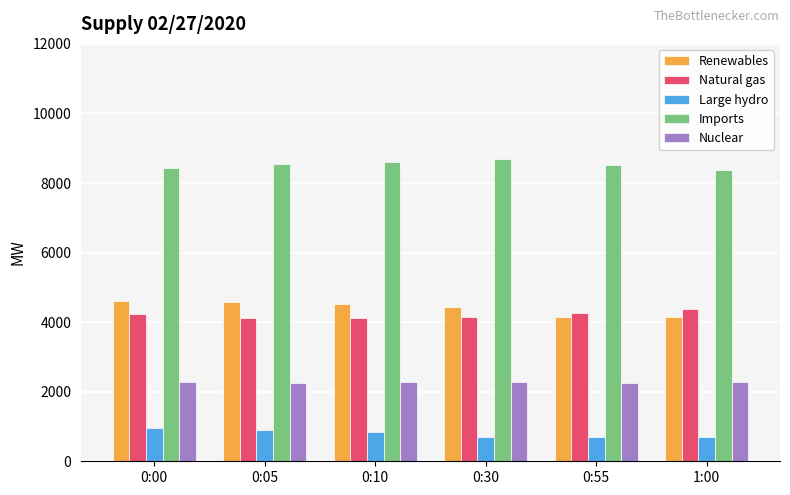

What is the value of the Large hydro bar at the 2nd from the left?

890